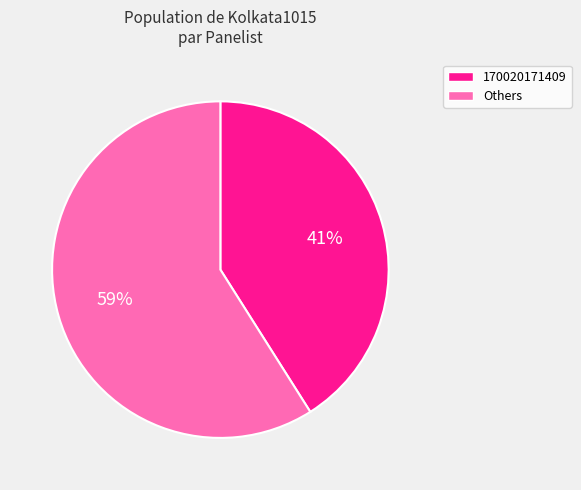

To the nearest percent, what is the difference between the largest and smallest slice percentages?

18%